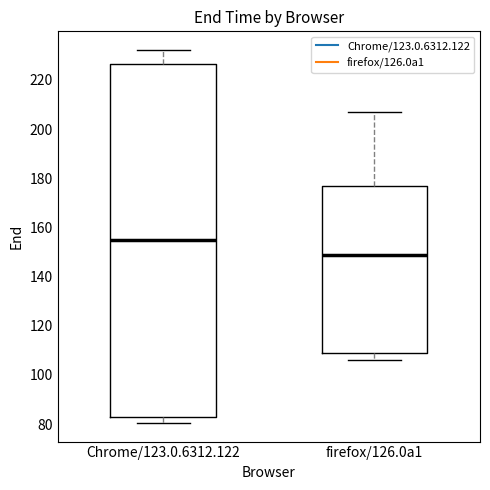

Which box has the lowest median line?

firefox/126.0a1